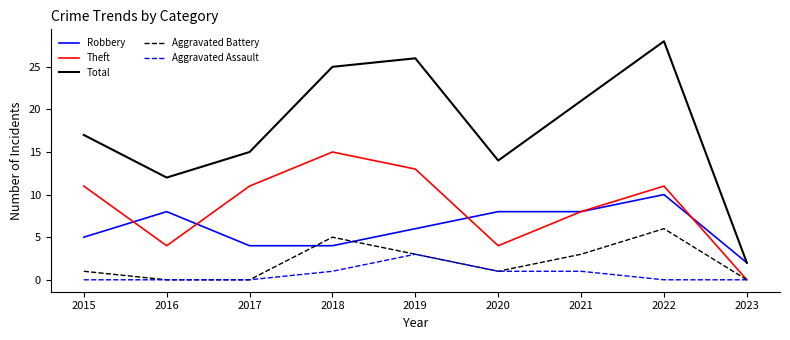

True or false: Aggravated Assault and Robbery cross at least once.

False